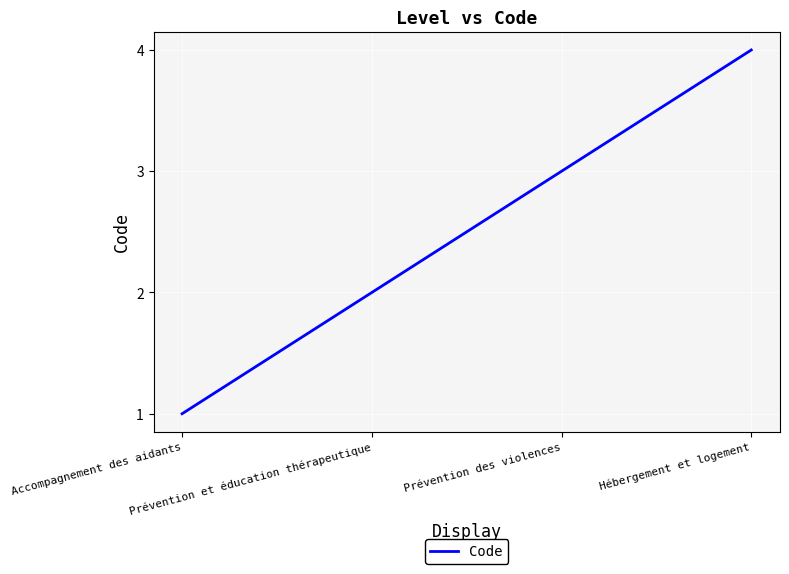

Is this an area chart (filled region under the line)?

No